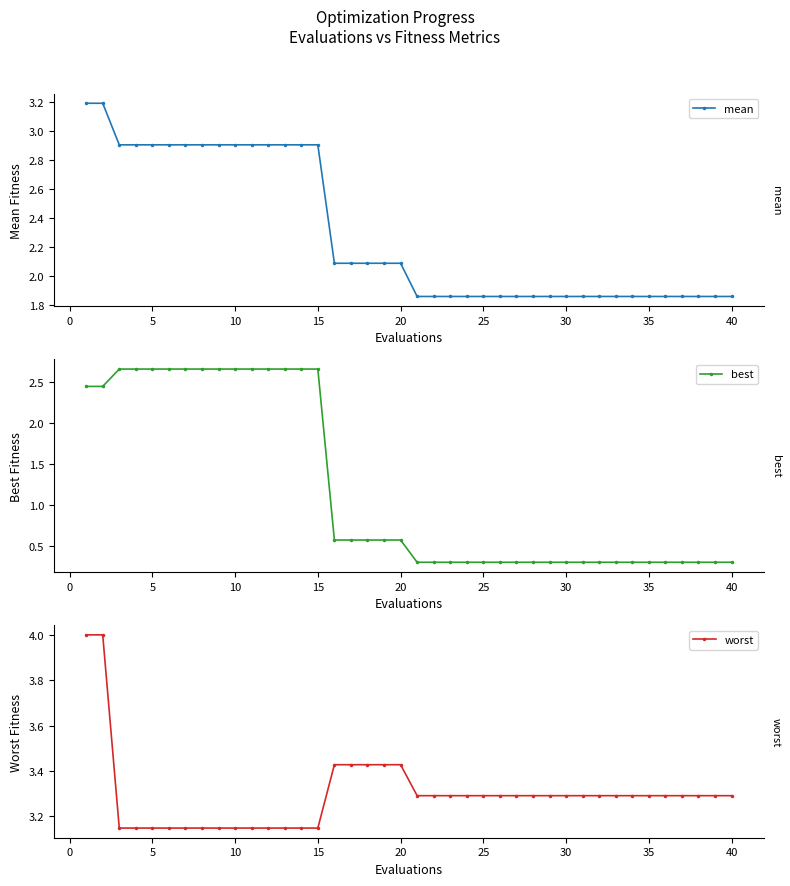

What is the difference between the second highest and minimum values in the best series?

2.3